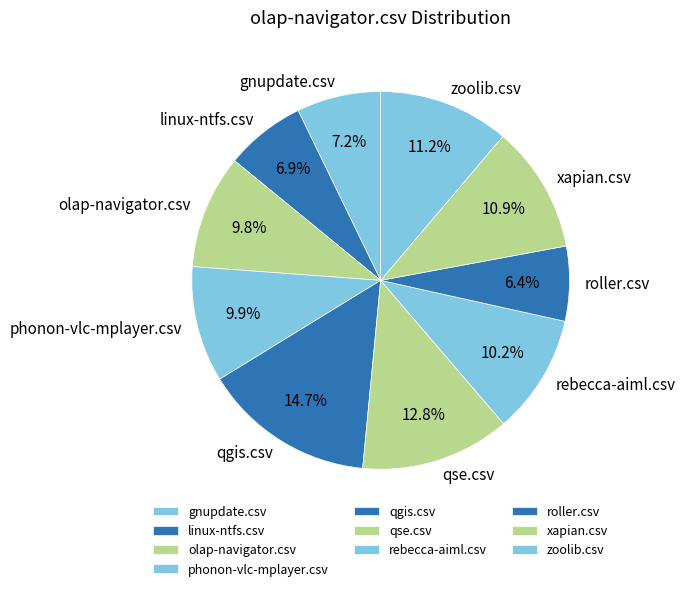

What is the largest slice in the pie chart?

qgis.csv